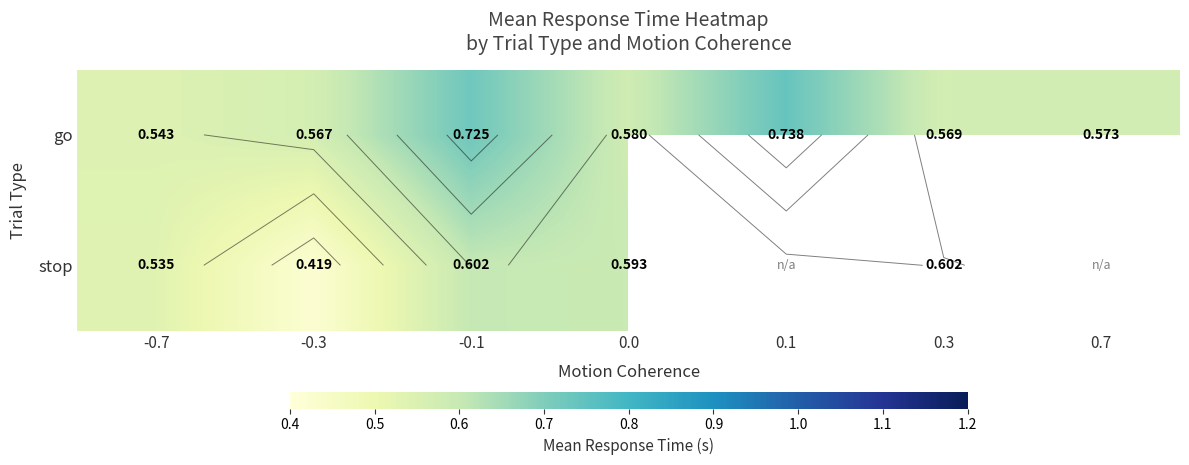

At how many categories does at least one series exceed 0?

7